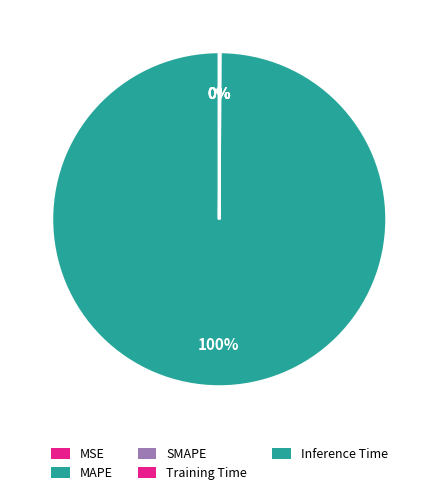

How many slices are in this pie chart?

5